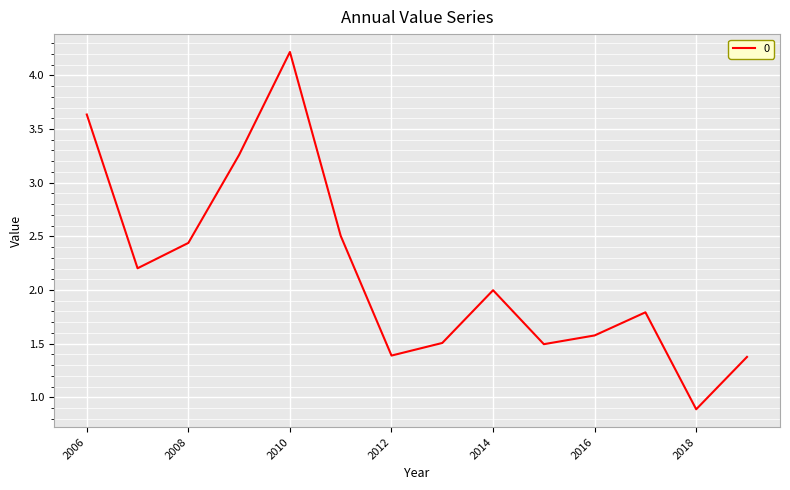

What is the smallest value displayed?

0.9